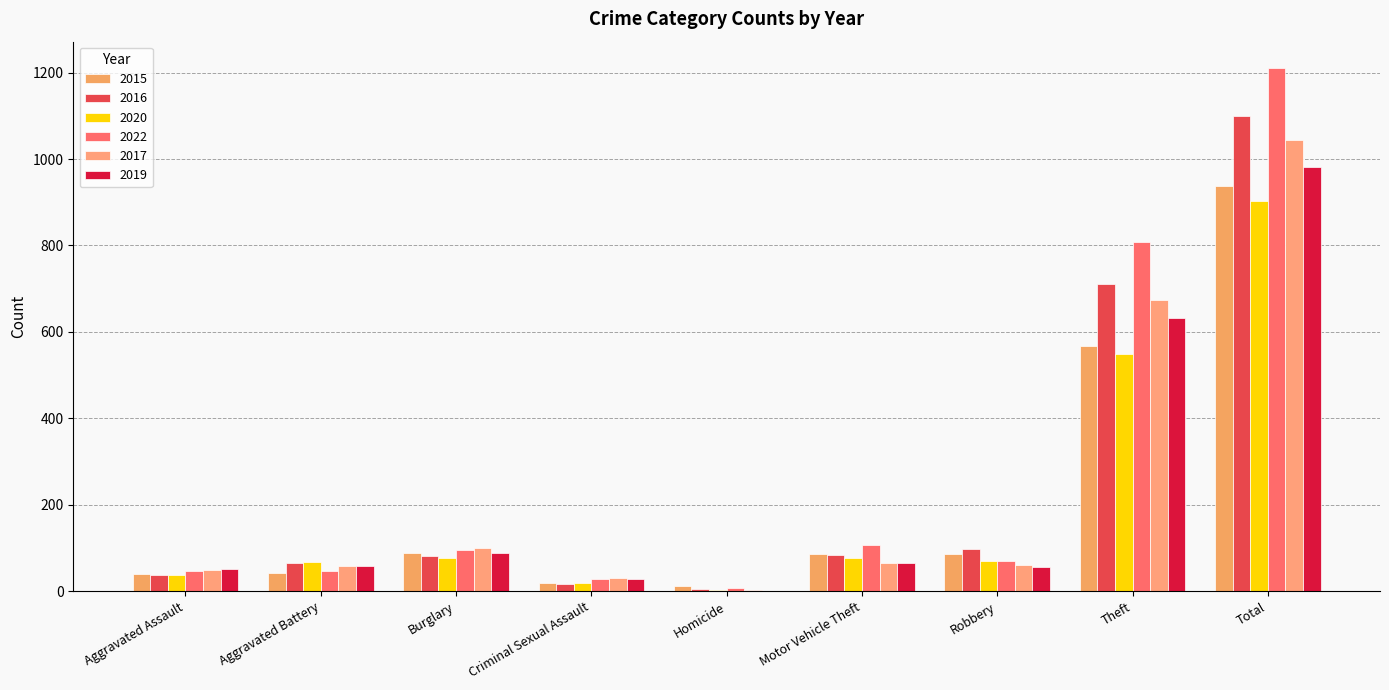

How many distinct data groups are displayed?

6